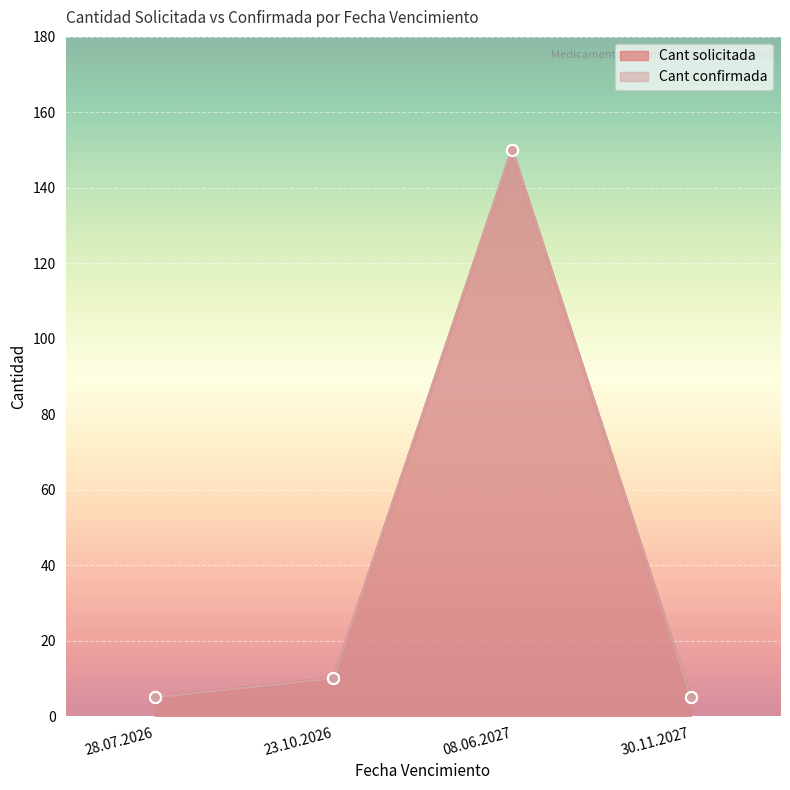

What is the difference between the maximum and minimum values in the Cant solicitada series?

145